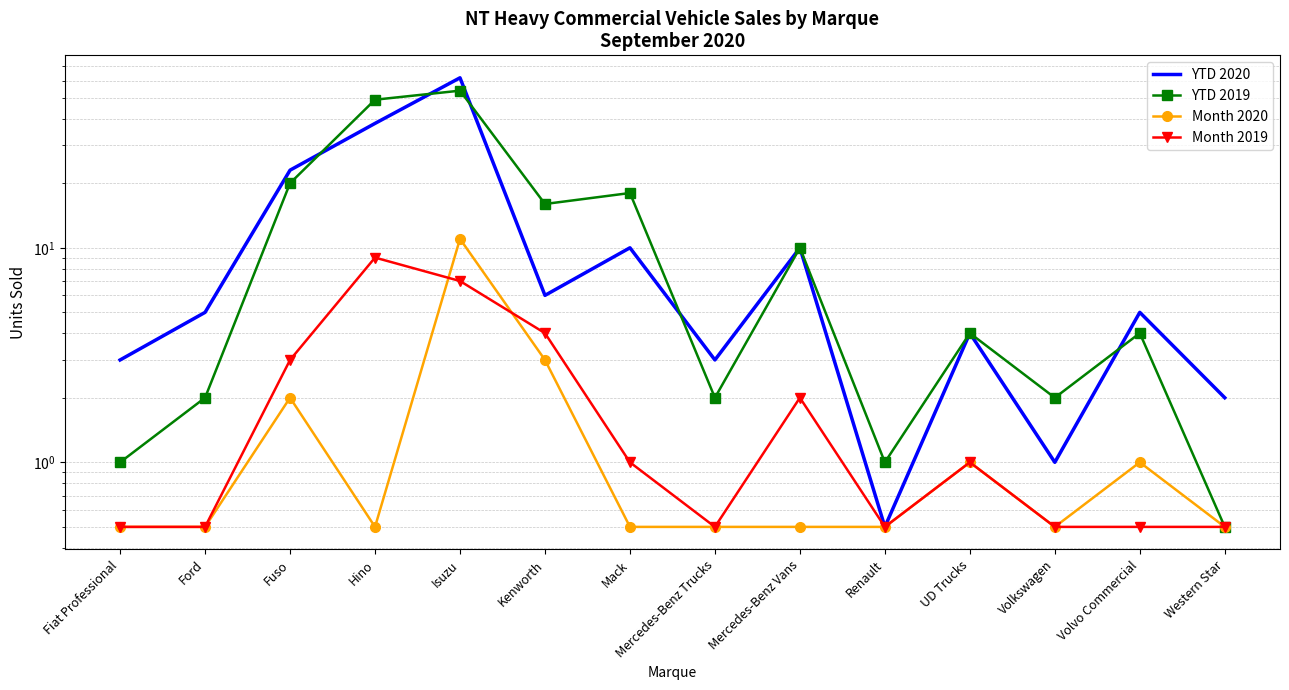

What are all the series names shown in the legend?

YTD 2020, YTD 2019, Month 2020, Month 2019